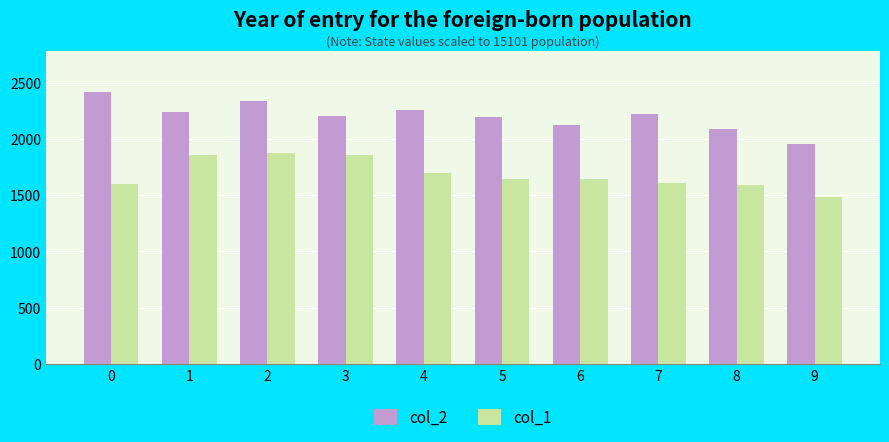

Between 3 and 5, which series saw the biggest shift?

col_1